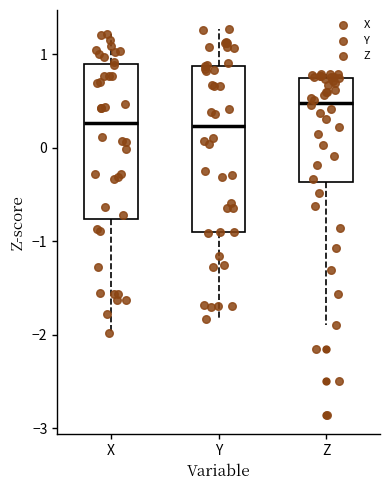

Where is the upper edge of the box for Z on the y-axis? The values are not printed on the chart, so give them approximately, as read against the axis.

0.7